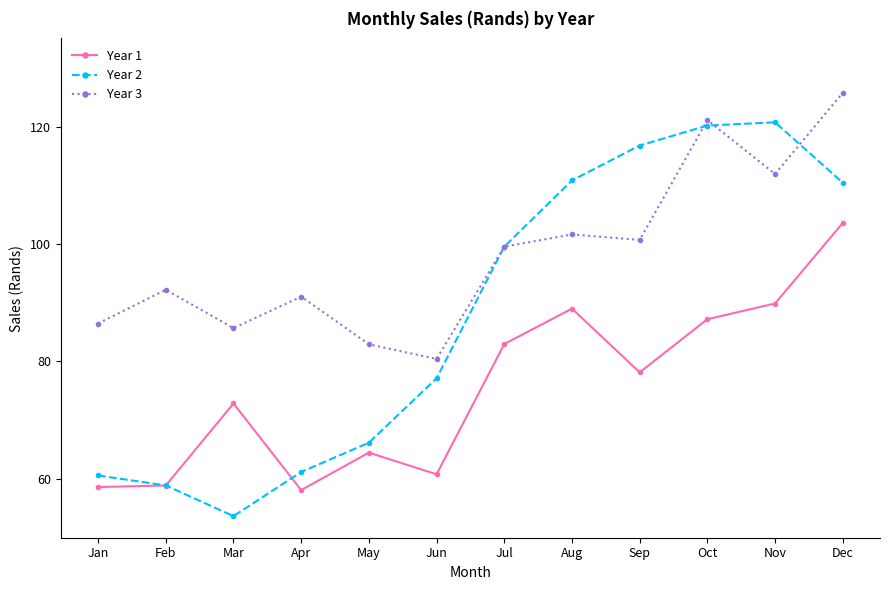

How many values in the Year 1 series exceed 78?

6